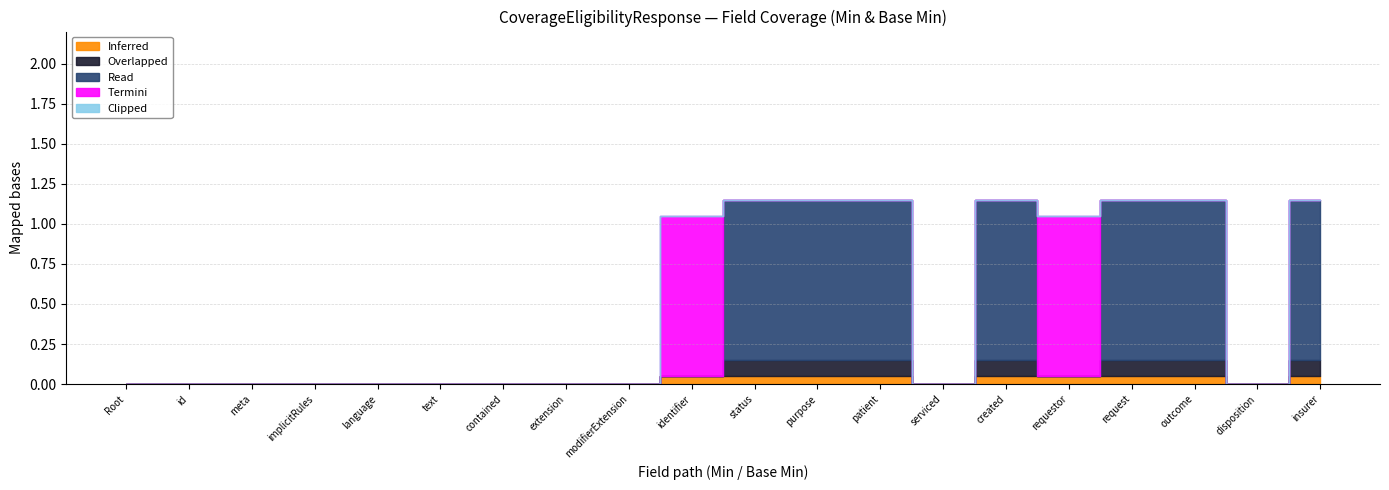

True or false: Read has more than 1 points higher than both neighbors.

False